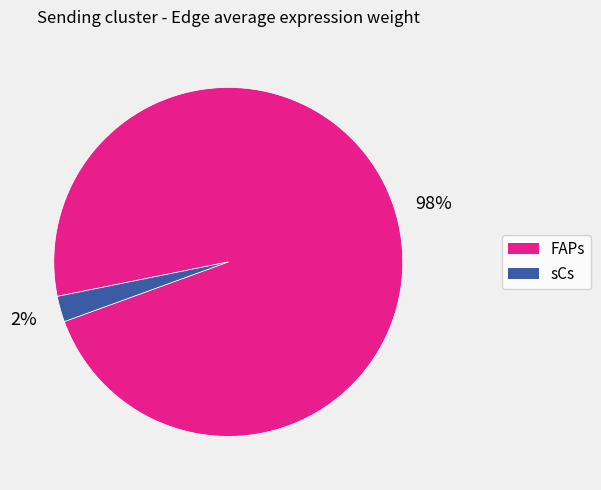

Is there a majority slice in this chart?

Yes